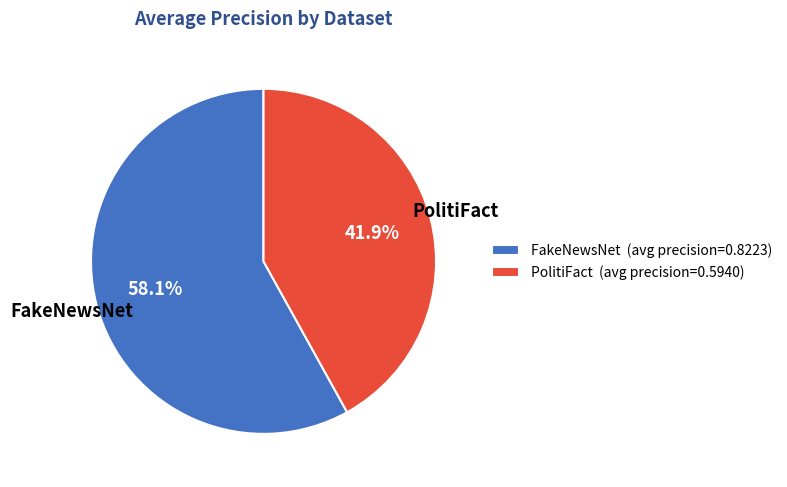

Does PolitiFact account for over 50% of the chart?

No